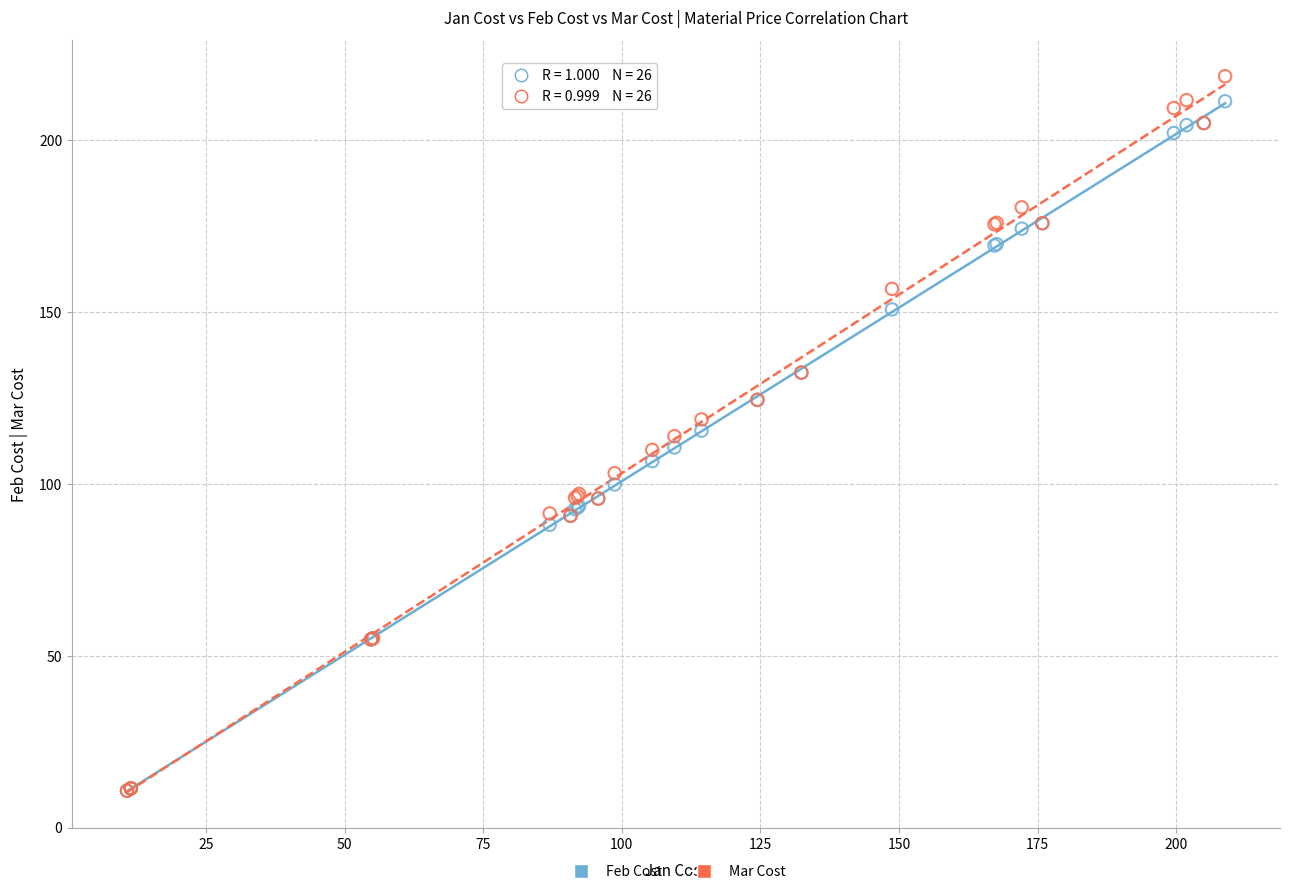

Which series reaches the maximum Y coordinate?

Mar Cost